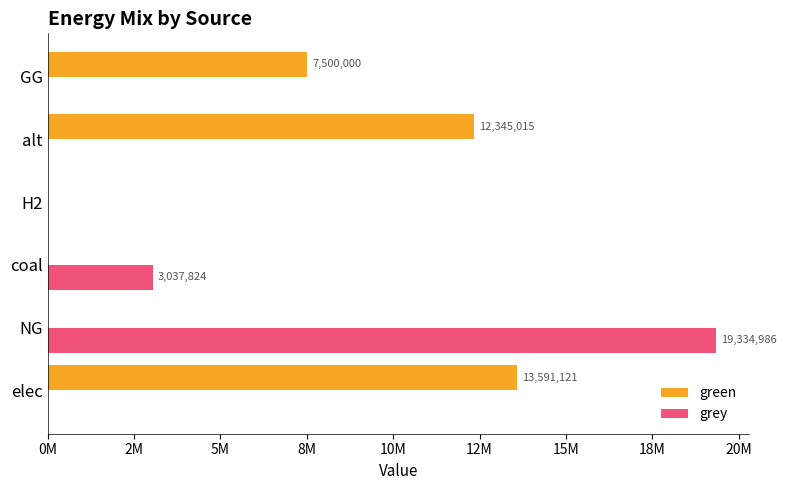

What are all the series names shown in the legend?

green, grey